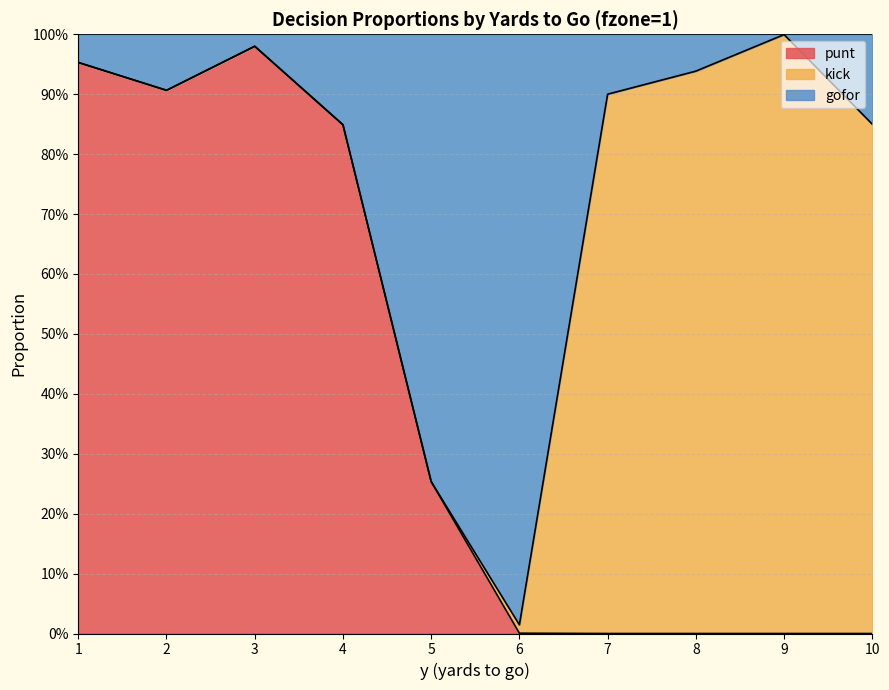

Is the value of punt at 3 greater than the value of gofor at 4?

Yes